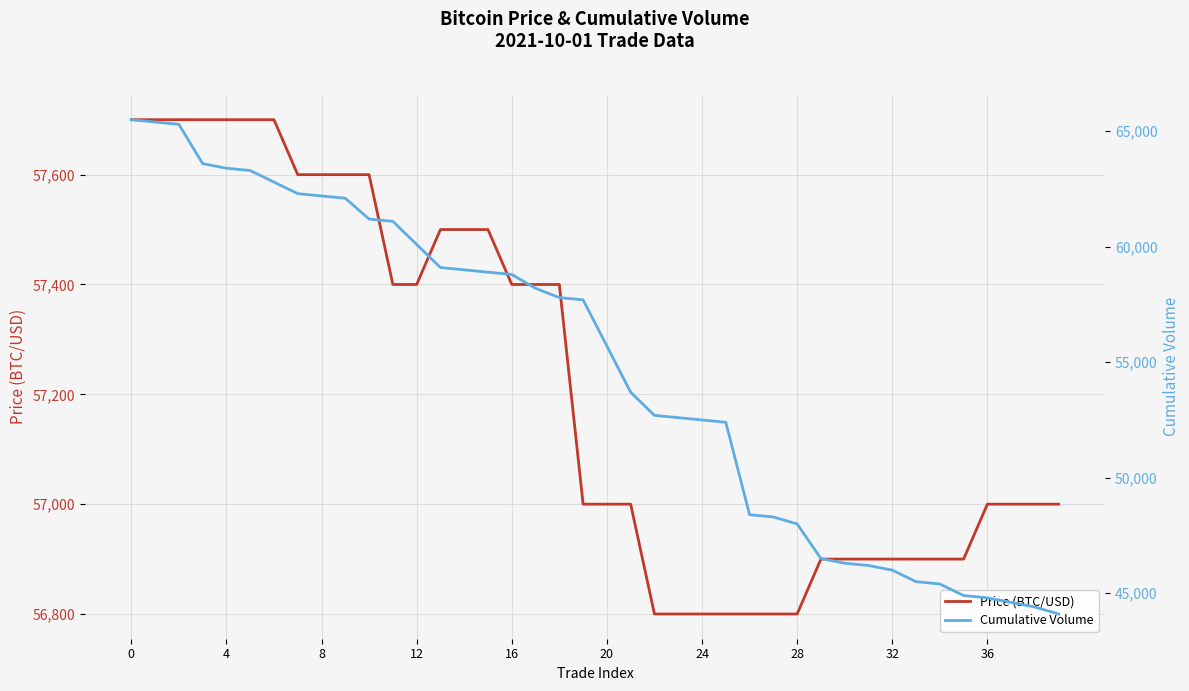

Reading left to right, what are all the values shown in this chart?

Price (BTC/USD): 57700	57700	57700	57700	57700	57700	57700	57600	57600	57600	57600	57400	57400	57500	57500	57500	57400	57400	57400	57000	57000	57000	56800	56800	56800	56800	56800	56800	56800	56900	56900	56900	56900	56900	56900	56900	57000	57000	57000	57000
Cumulative Volume: 65500	65400	65300	63600	63400	63300	62800	62300	62200	62100	61200	61100	60100	59100	59000	58900	58800	58200	57800	57700	55700	53700	52700	52600	52500	52400	48400	48300	48000	46500	46300	46200	46000	45500	45400	44900	44800	44600	44400	44100